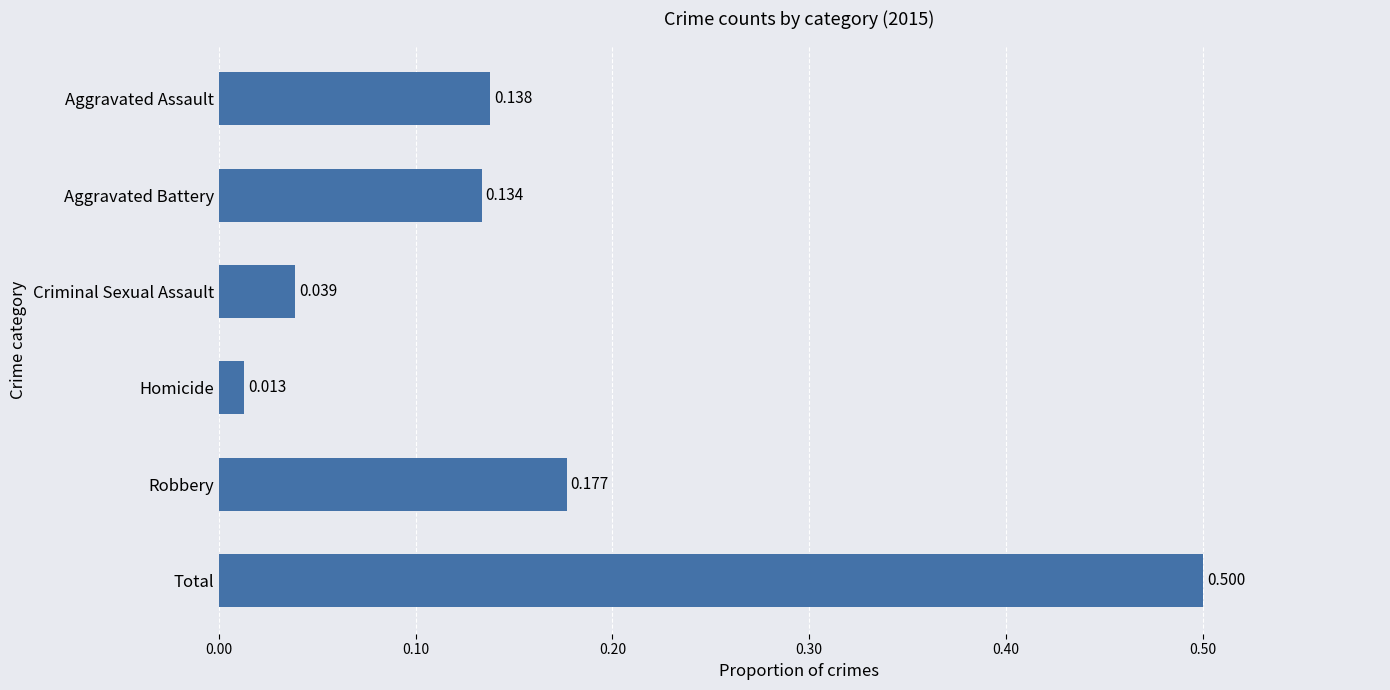

What is the label of the 2nd bar from the bottom?

Robbery